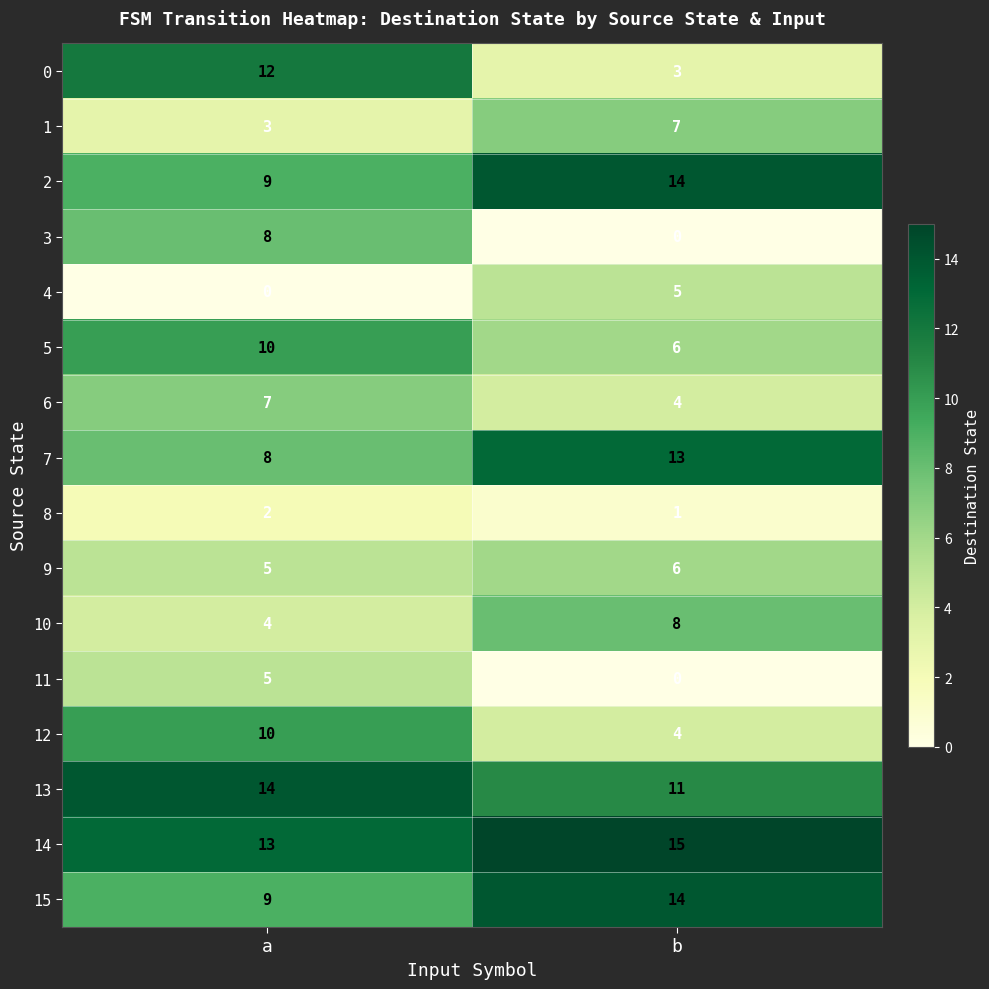

The value of 9 at b is 6. True or false?

True